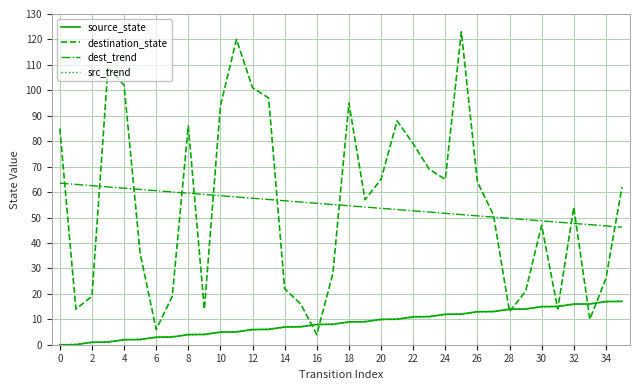

What is the lowest value of the dest_trend series?

46.2